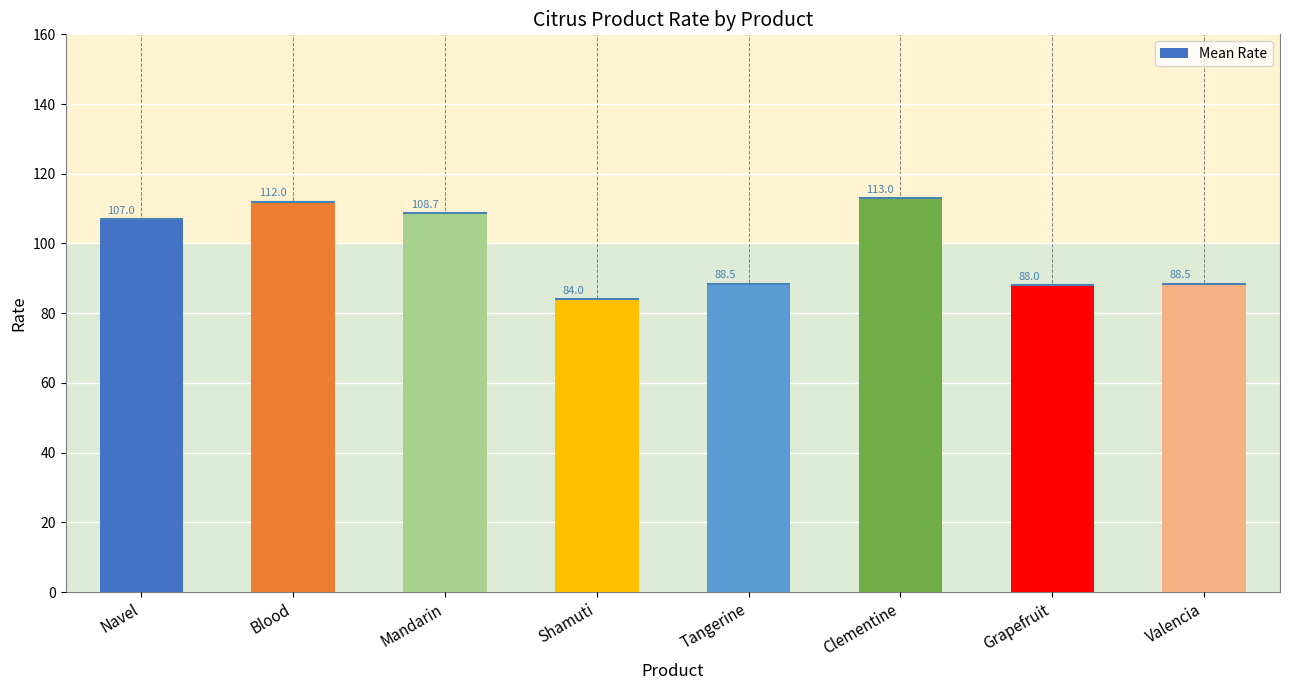

What is the difference between the second highest and second lowest values?

24.0